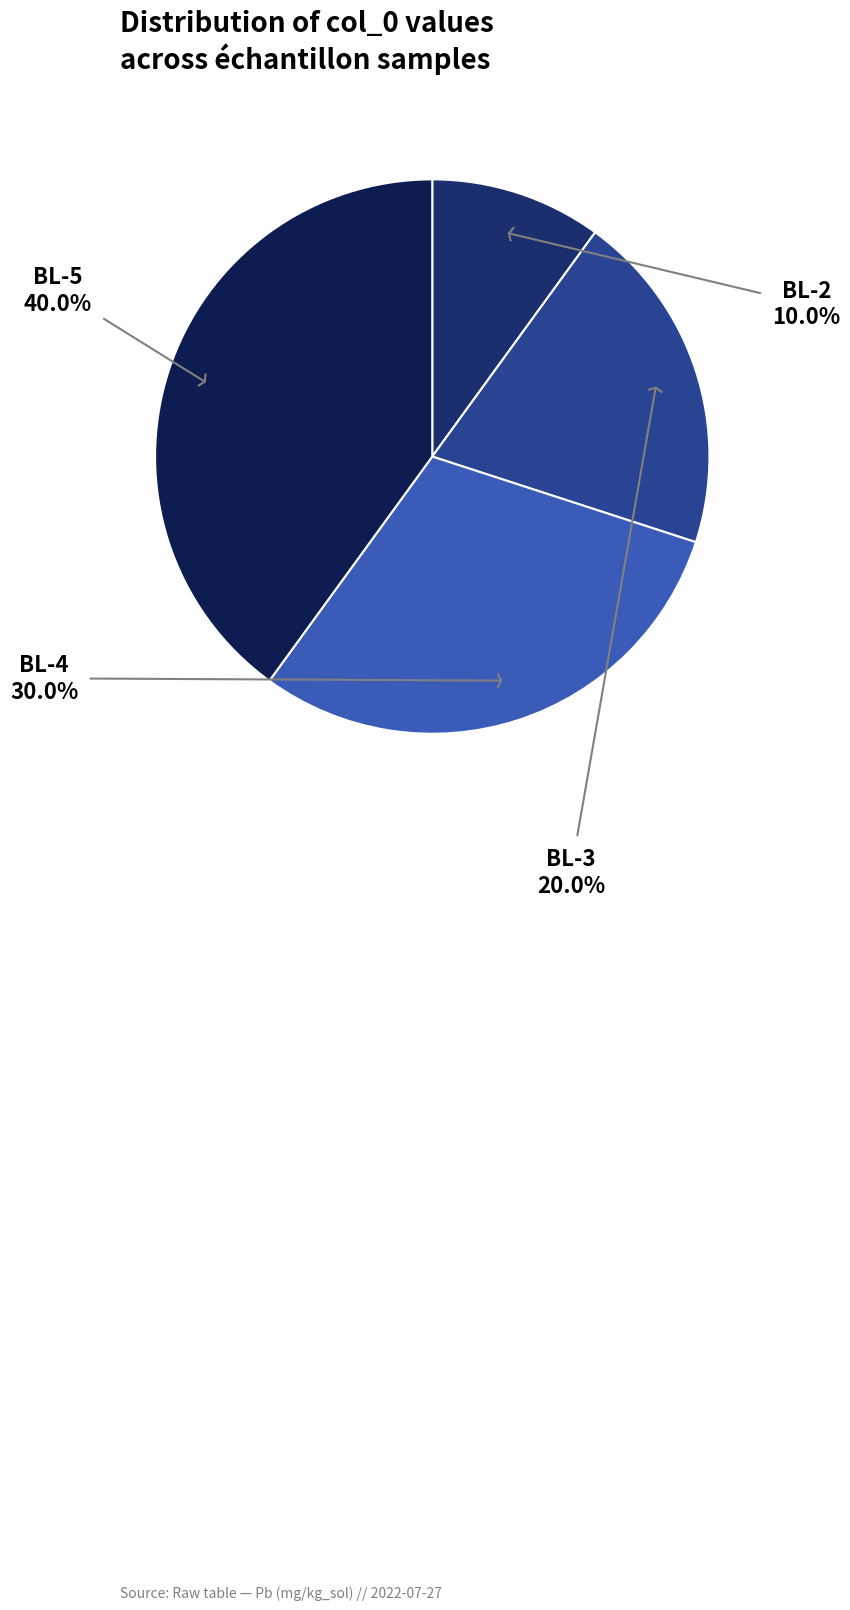

How many slices are in this pie chart?

4